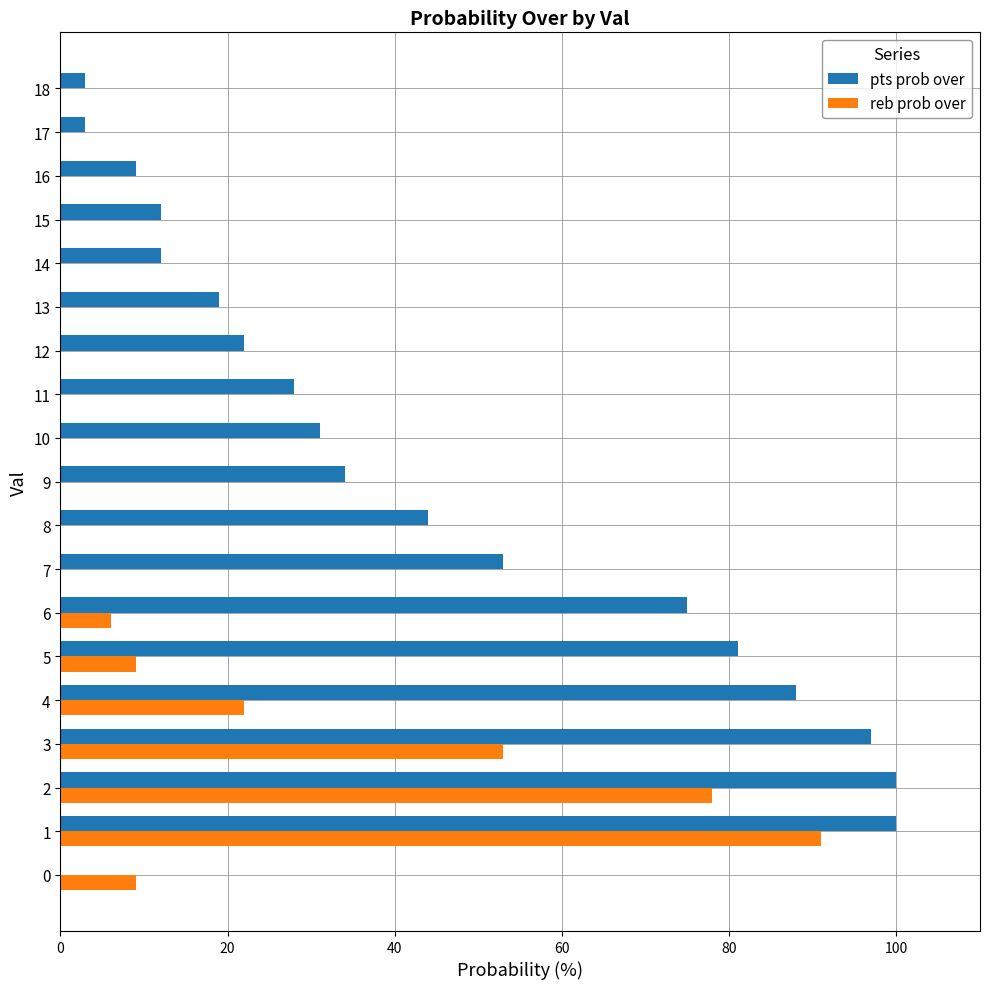

True or false: pts prob over has a value of 75 at 6.

True